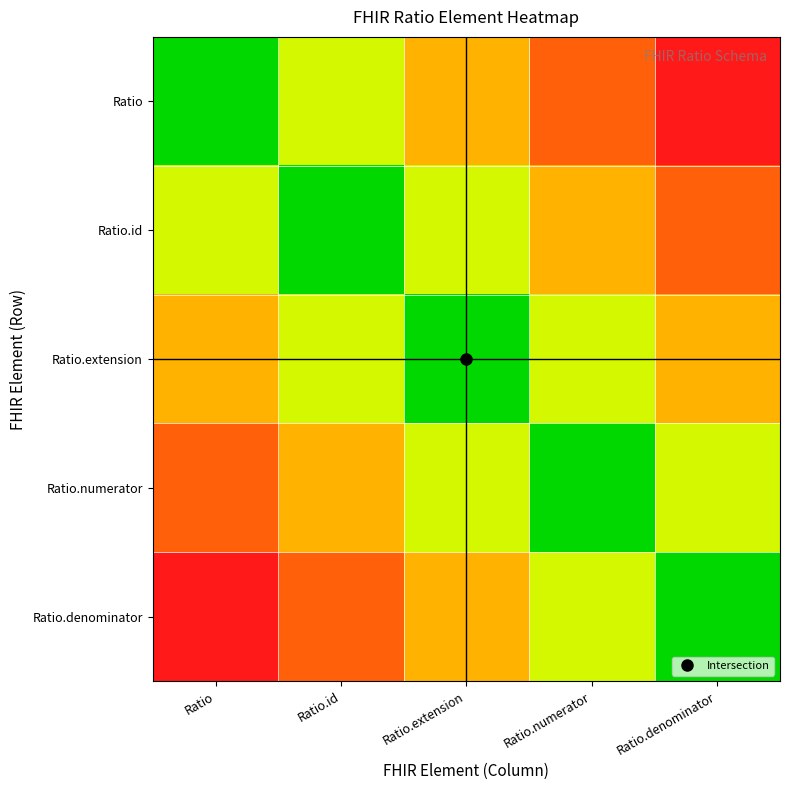

Which has a higher value, Ratio.numerator or Ratio.denominator?

Ratio.denominator